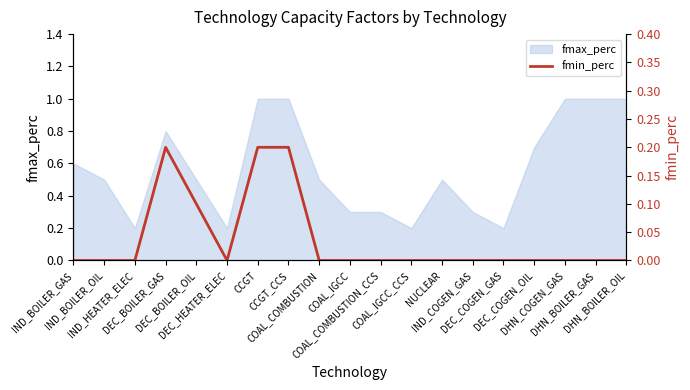

Between DEC_HEATER_ELEC and IND_HEATER_ELEC, which is larger?

DEC_HEATER_ELEC